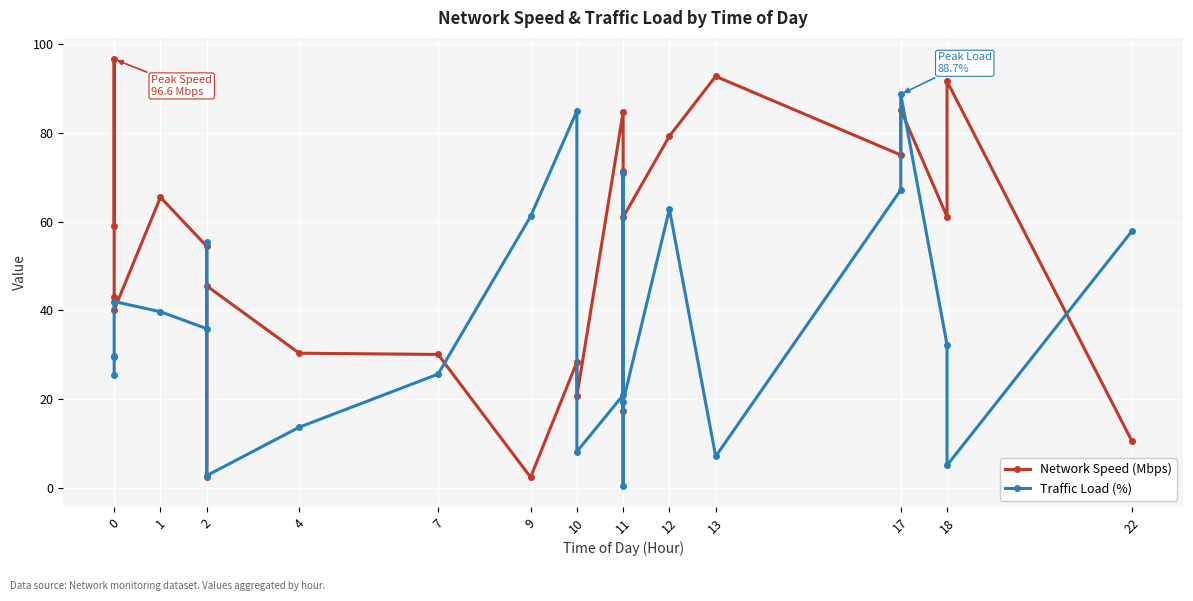

Reading left to right, list all the values displayed in this chart.

Network Speed (Mbps): 59.1	96.6	42.9	40.1	65.5	54.4	2.5	45.5	30.3	30.1	2.4	28.3	20.7	84.6	17.4	71.4	61.0	79.2	92.7	75.0	85.2	61.1	91.6	10.4
Traffic Load (%): 25.4	29.5	29.7	42.0	39.7	35.9	55.3	2.8	13.7	25.6	61.2	84.9	8.2	20.9	70.9	0.5	19.4	62.8	7.1	67.1	88.7	32.3	5.1	57.9